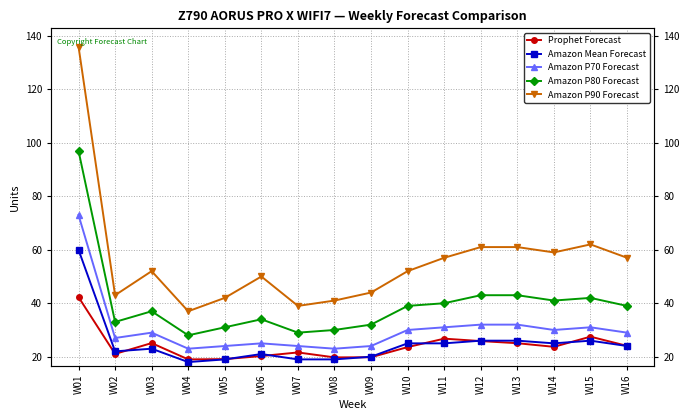

Reading right to left, transcribe all the data shown in this chart.

Prophet Forecast: 24.1	27.5	23.7	25.1	25.9	26.8	23.6	19.8	19.8	21.6	20.2	19.1	19.0	25.1	21.1	42.3
Amazon Mean Forecast: 24.0	26.0	25.0	26.0	26.0	25.0	25.0	20.0	19.0	19.0	21.0	19.0	18.0	23.0	22.0	60.0
Amazon P70 Forecast: 29.0	31.0	30.0	32.0	32.0	31.0	30.0	24.0	23.0	24.0	25.0	24.0	23.0	29.0	27.0	73.0
Amazon P80 Forecast: 39.0	42.0	41.0	43.0	43.0	40.0	39.0	32.0	30.0	29.0	34.0	31.0	28.0	37.0	33.0	97.0
Amazon P90 Forecast: 57.0	62.0	59.0	61.0	61.0	57.0	52.0	44.0	41.0	39.0	50.0	42.0	37.0	52.0	43.0	136.0